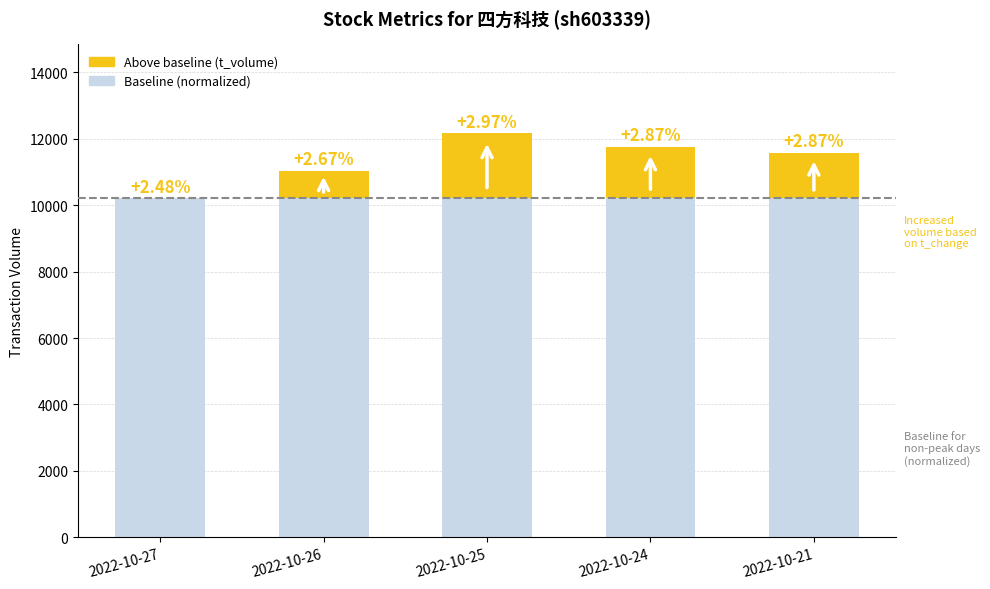

Does the chart contain stacked bars?

Yes